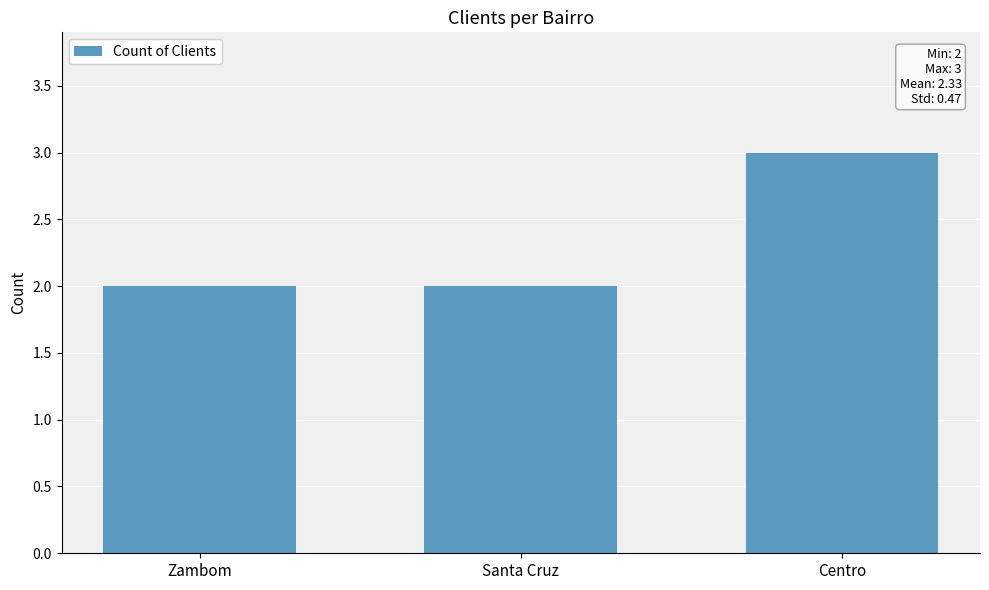

Reading right to left, transcribe all the data shown in this chart.

Centro=3	Santa Cruz=2	Zambom=2